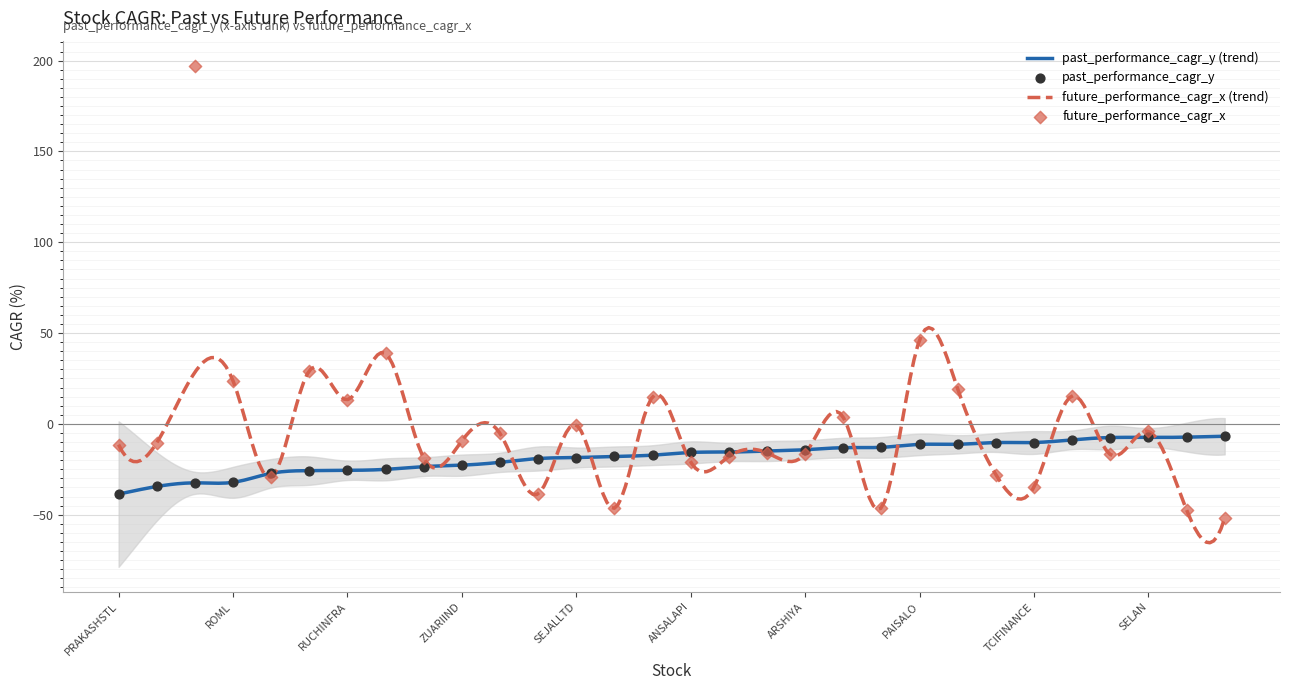

Which series contains the highest Y value?

future_performance_cagr_x